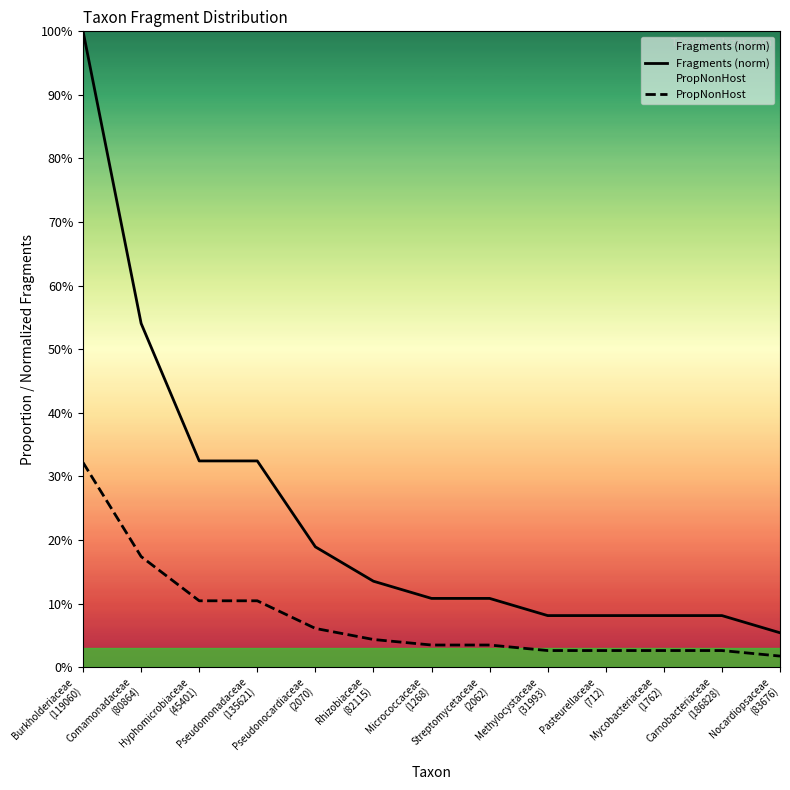

The value of Fragments (norm) at Carnobacteriaceae
(186828) is 0.1. True or false?

True